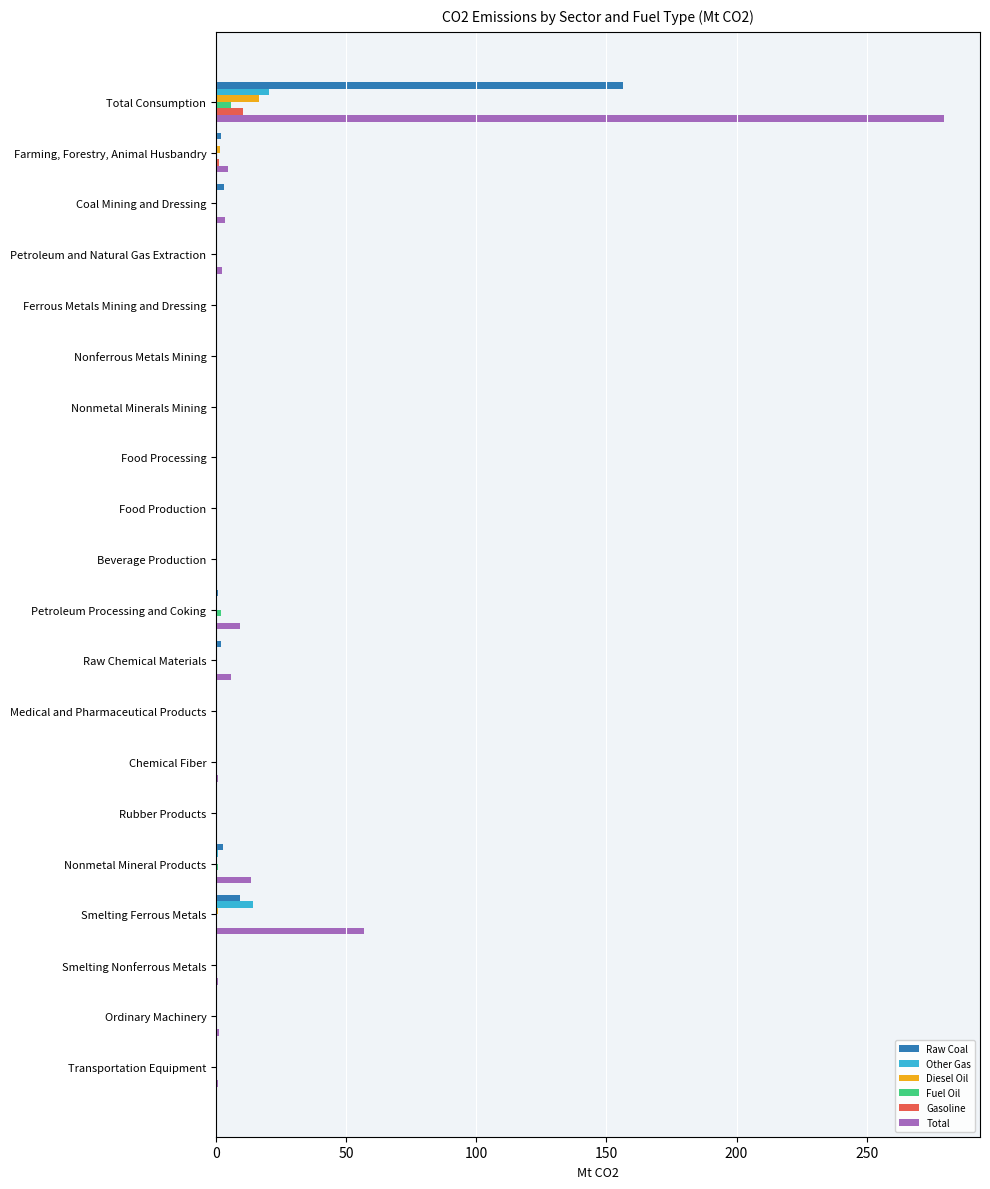

How many categories are shown in the chart?

20